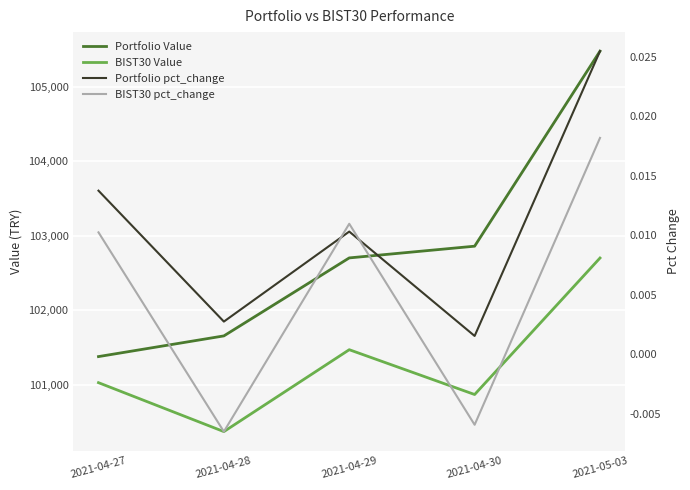

What is the label of the 4th point from the left?

2021-04-30